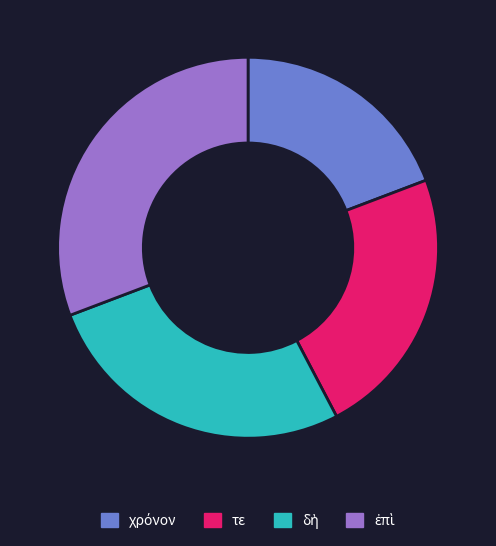

Is it true that τε is 16% of the pie?

False